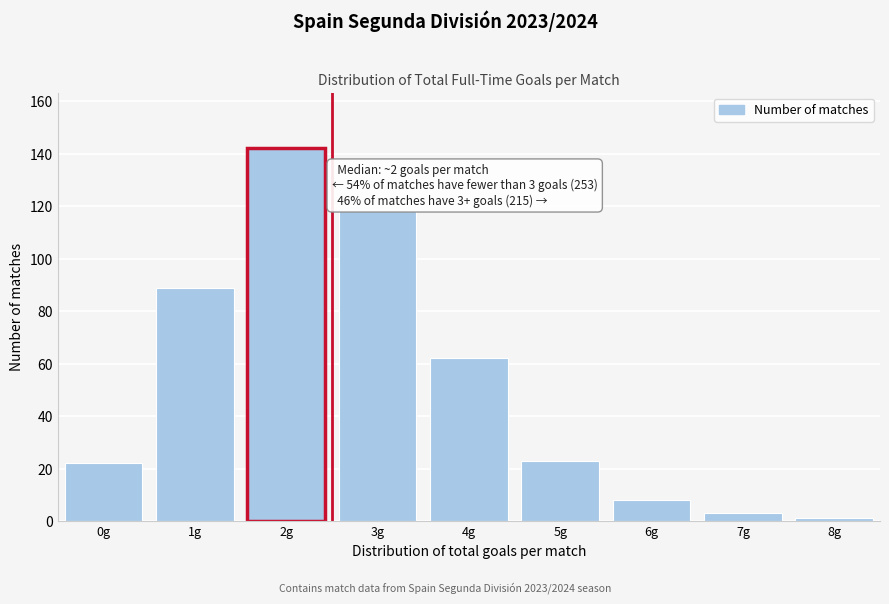

Reading left to right, transcribe all the data shown in this chart.

22	89	142	118	62	23	8	3	1